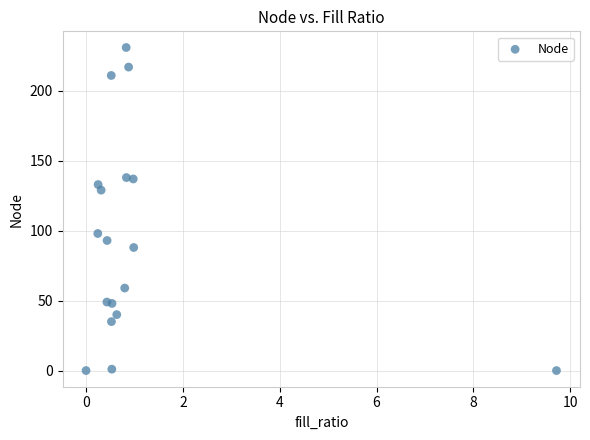

What Y value in the scatter plot is closest to 115?

129